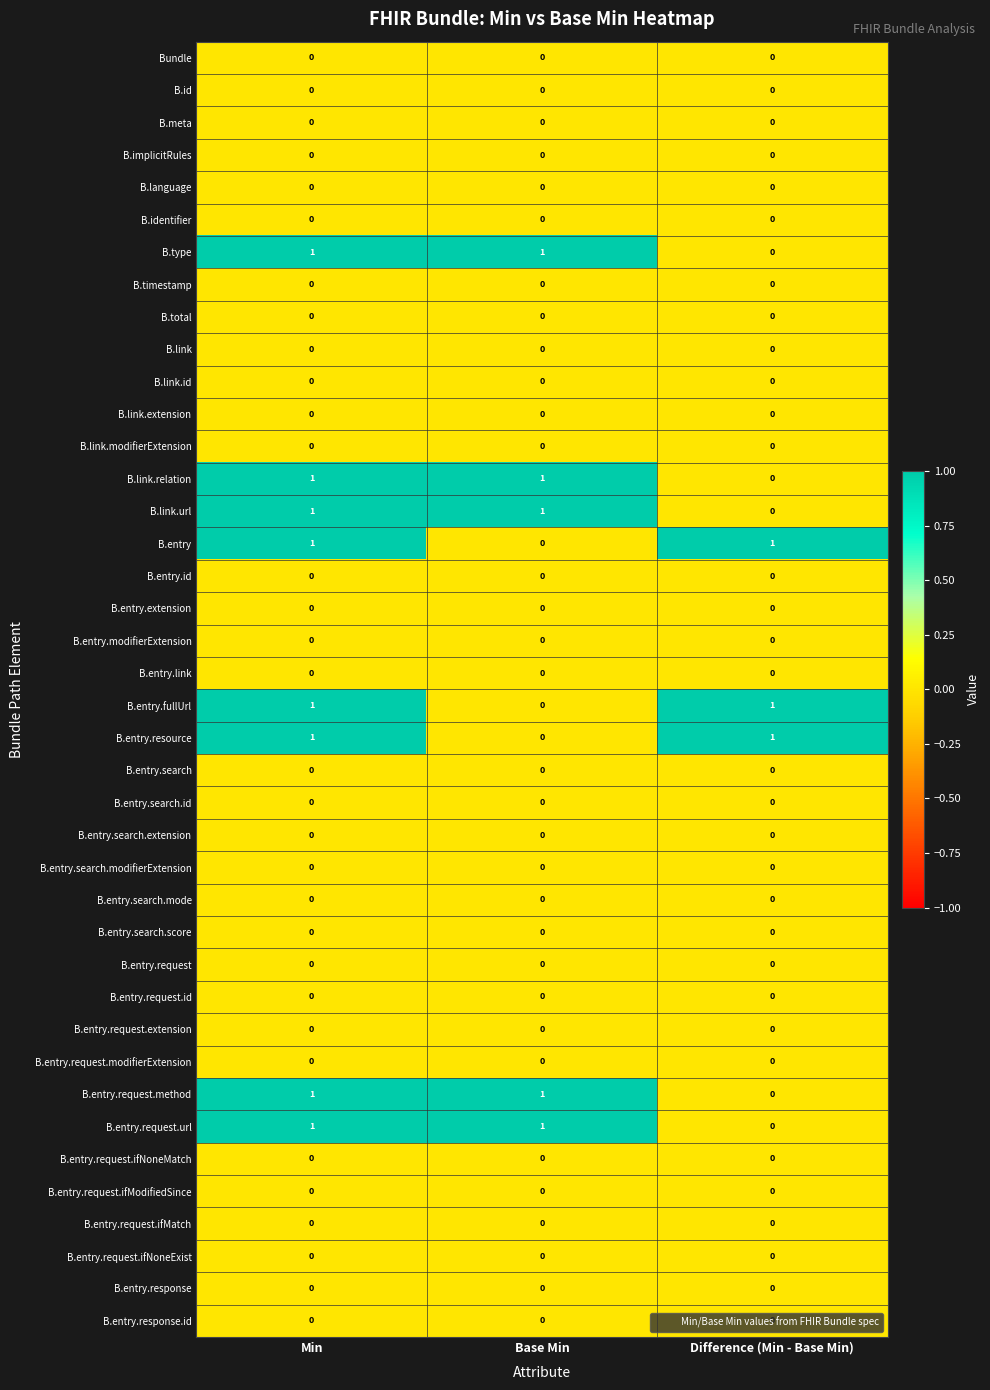

Count the B.link.url values in the range 0 to 1.

3